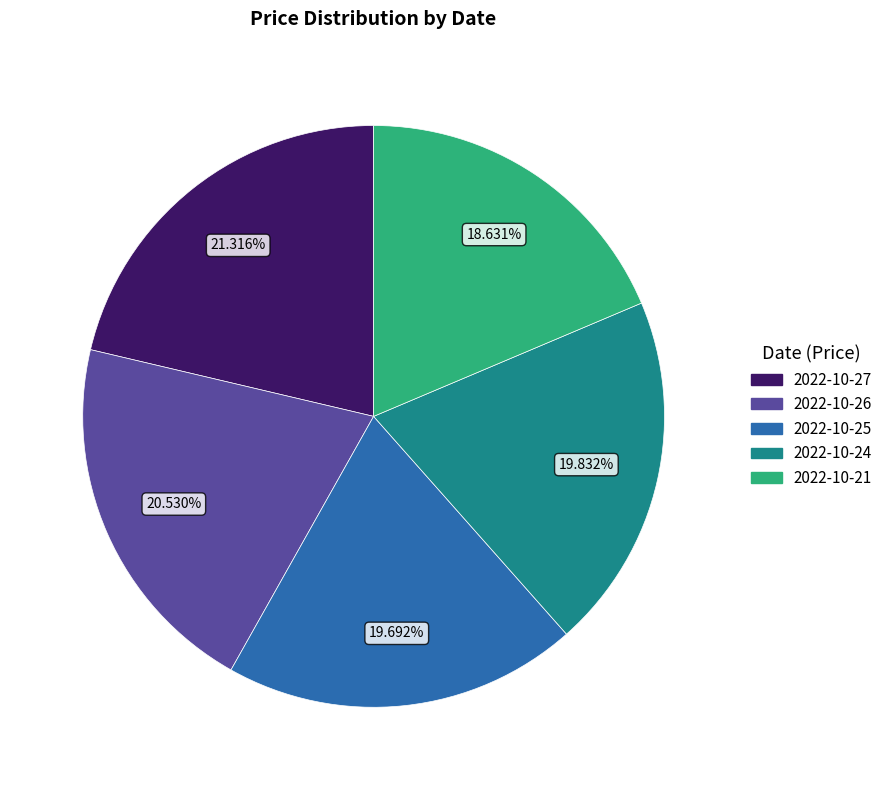

Is there any slice that represents more than half of the pie?

No